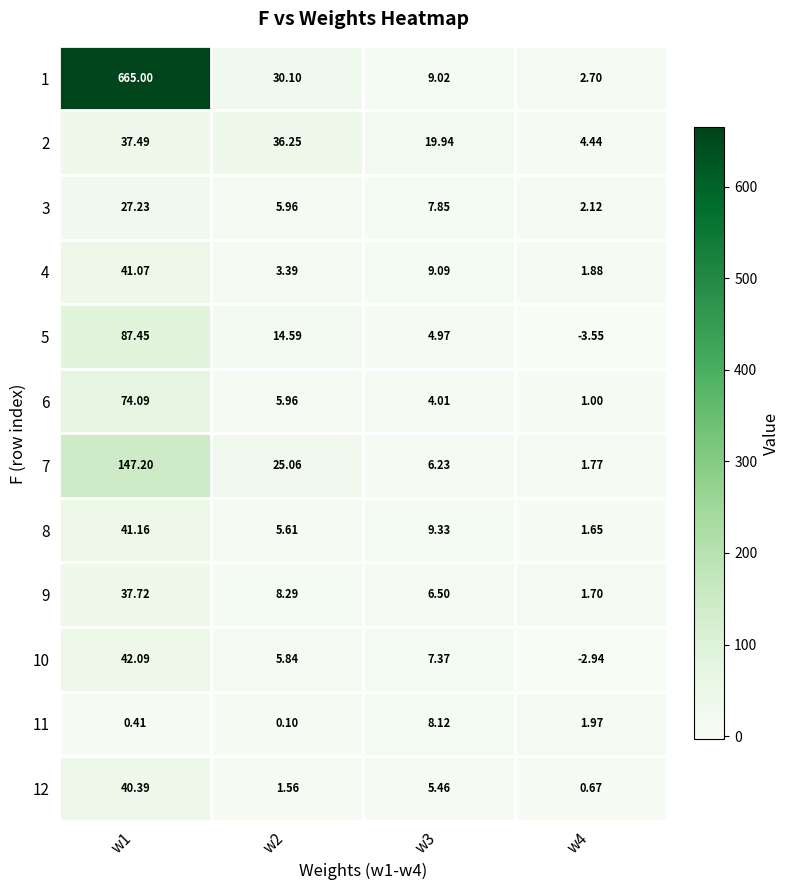

How many values in the 8 series exceed 9?

2